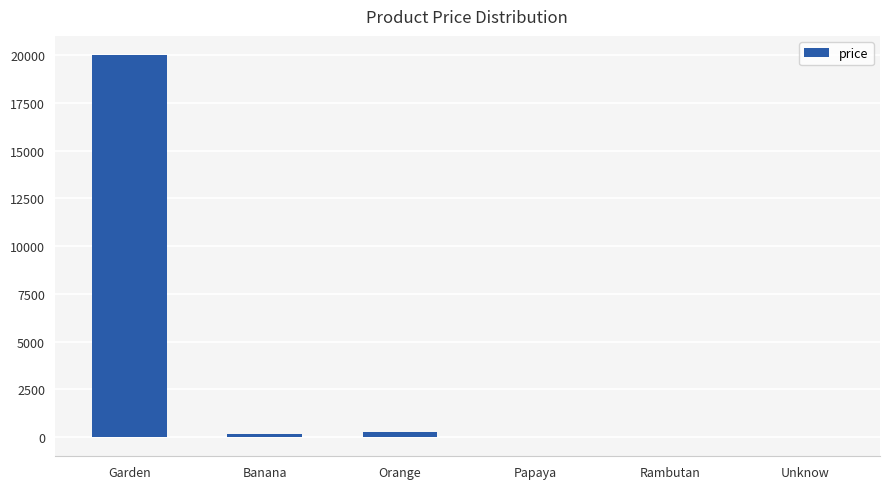

What is the average value?

3410